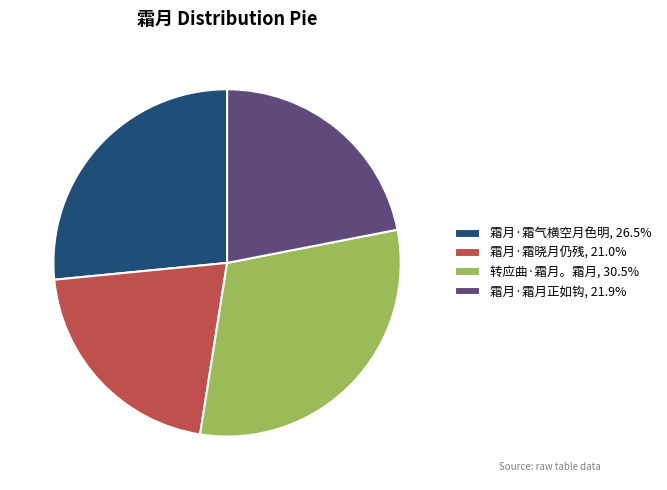

Rank the categories by value from lowest to highest.

霜月·霜晓月仍残, 霜月·霜月正如钩, 霜月·霜气横空月色明, 转应曲·霜月。霜月